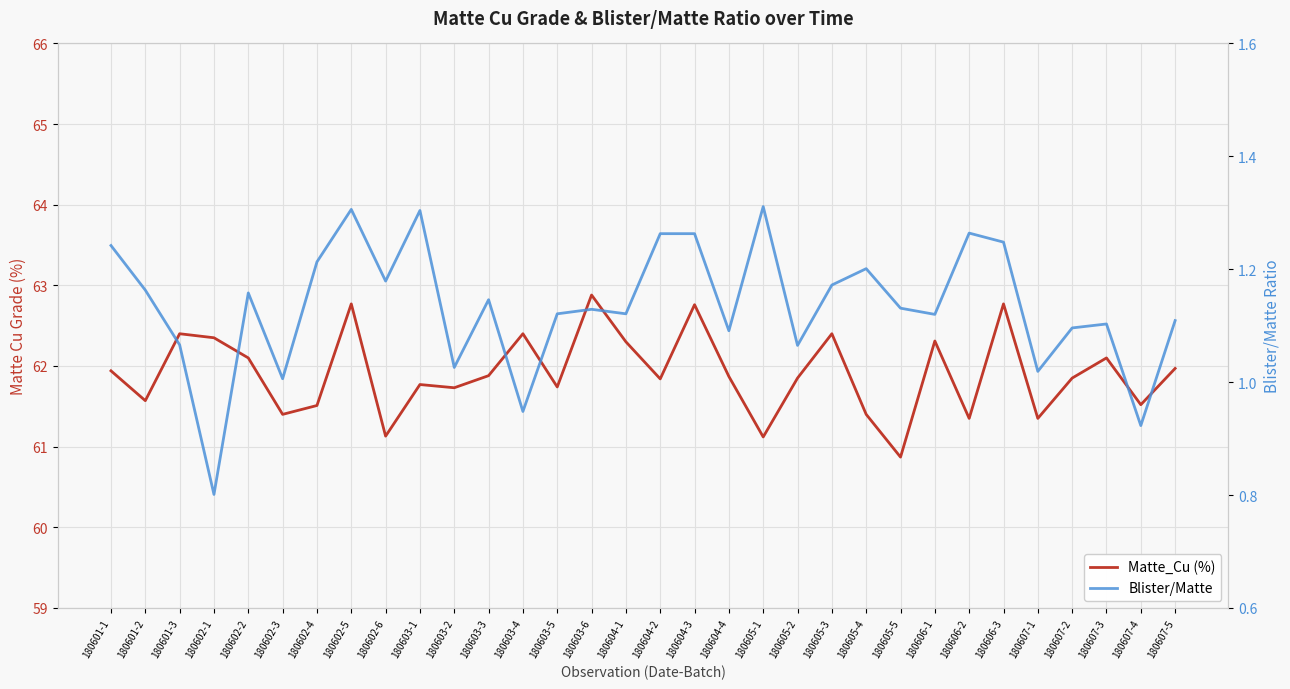

Where is Matte_Cu (%) nearest to the value 61?

180605-1